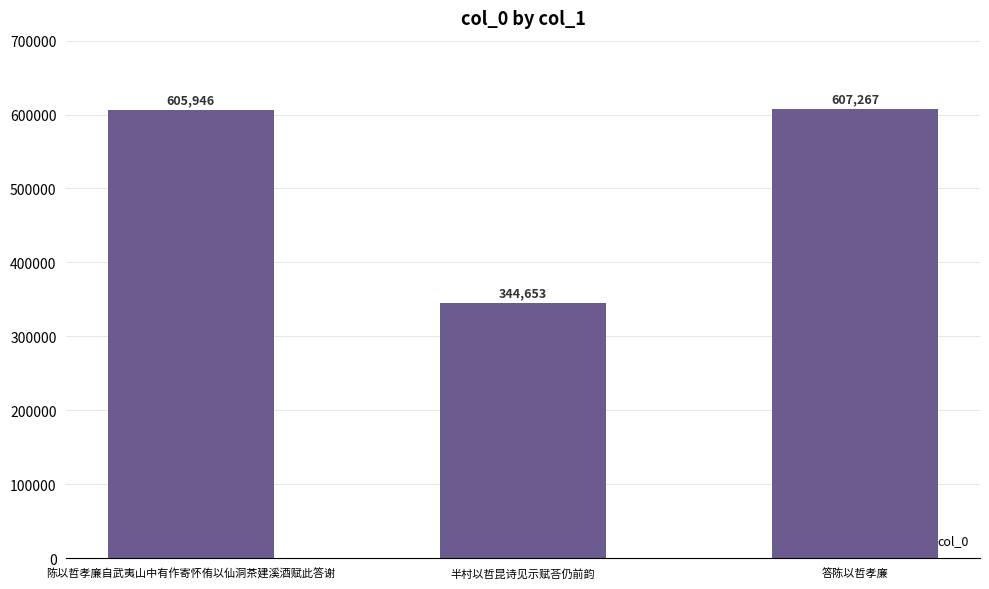

Is it true that the value at 答陈以哲孝廉 is 323732?

False